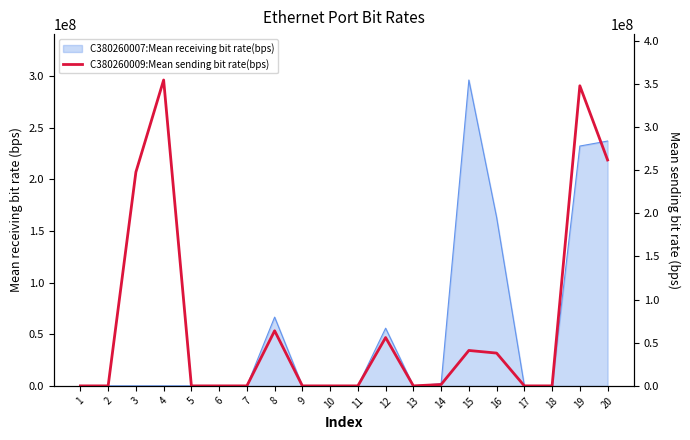

True or false: the data shows 841 at 17.

True